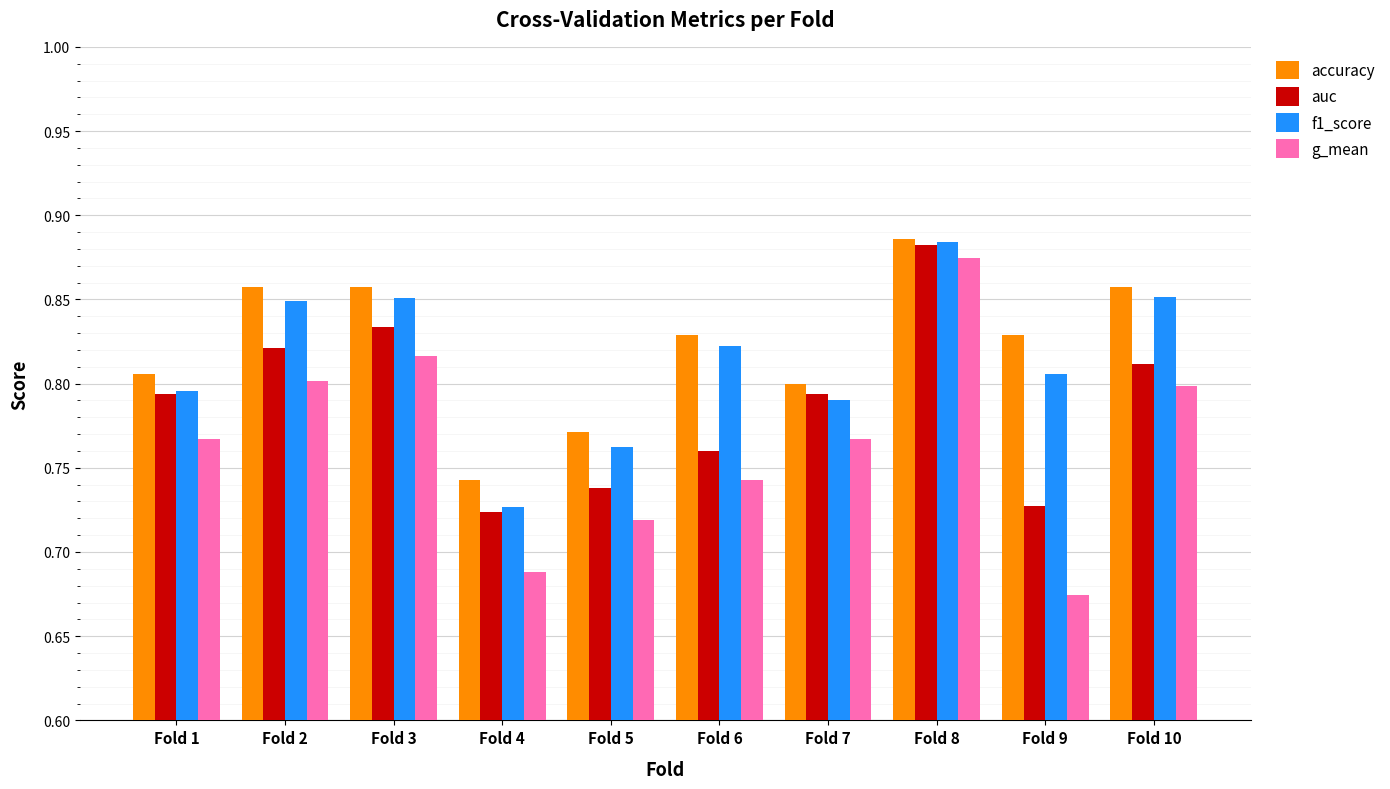

Which series has the largest total across all categories?

accuracy